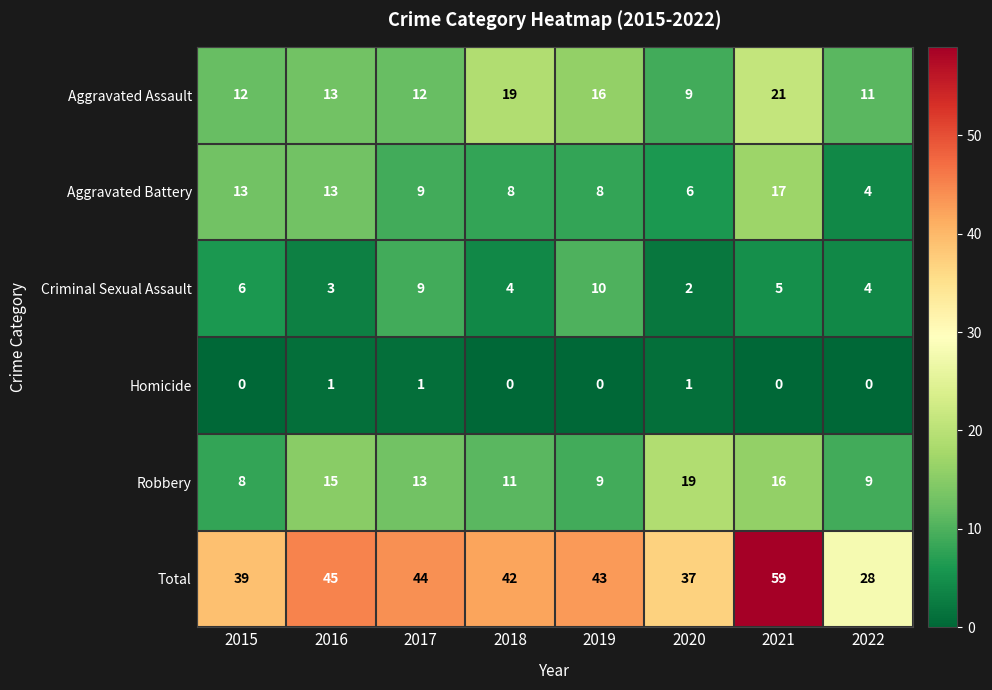

Is it true that Robbery equals 13 at 2022?

False